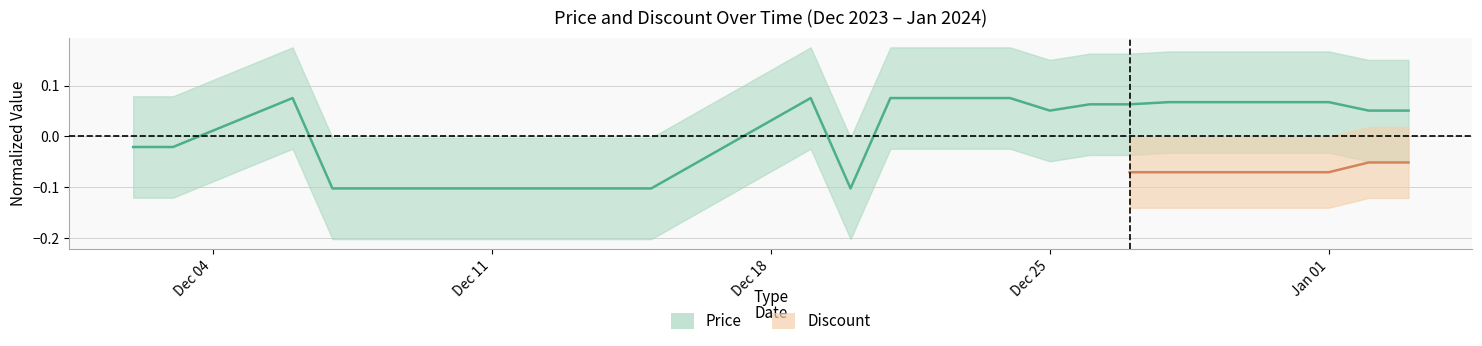

What is the minimum value shown in the chart?

-0.1